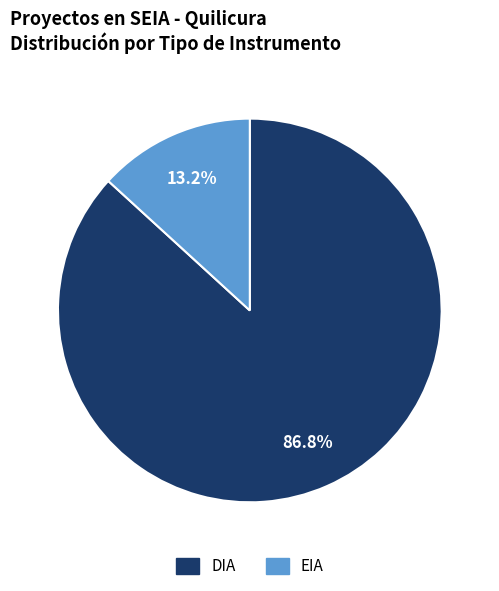

To the nearest percent, what is the difference between the largest and smallest slice percentages?

74%